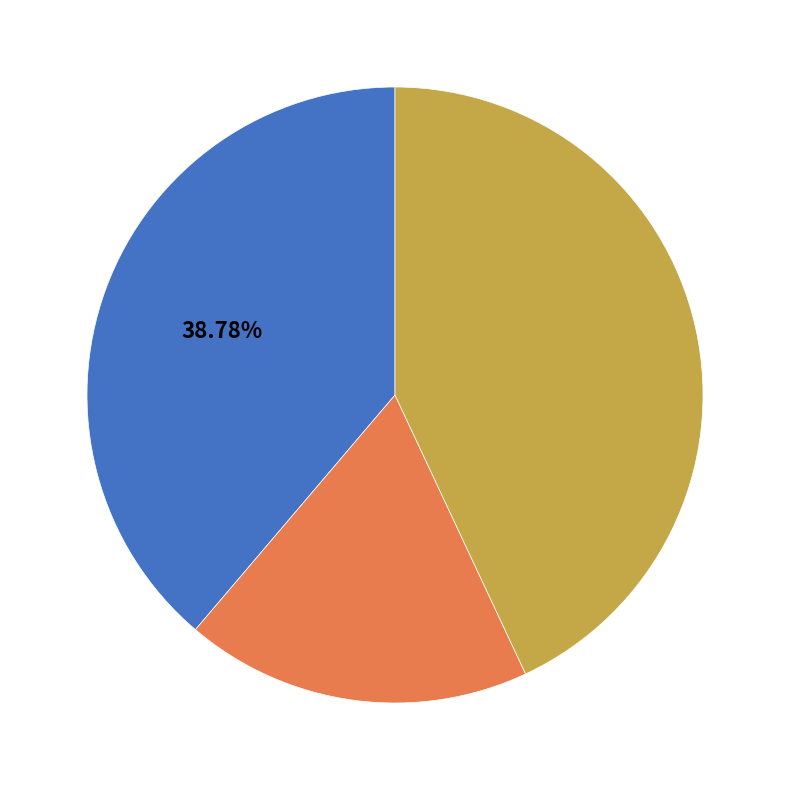

Is there any slice that represents more than half of the pie?

No